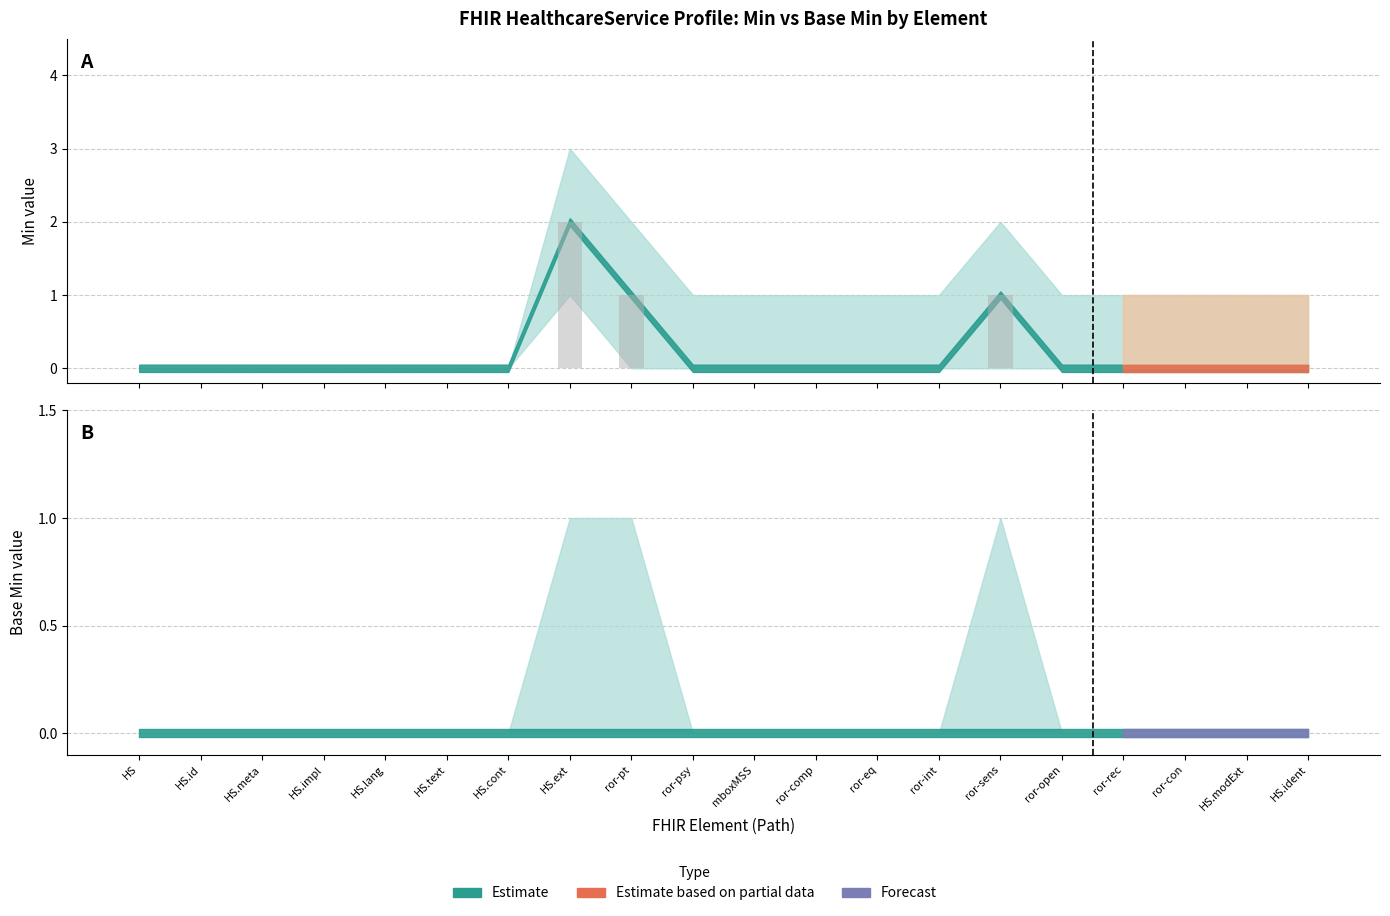

Rank the series by their maximum value, from lowest to highest.

Base Min (bar), Min (bar)